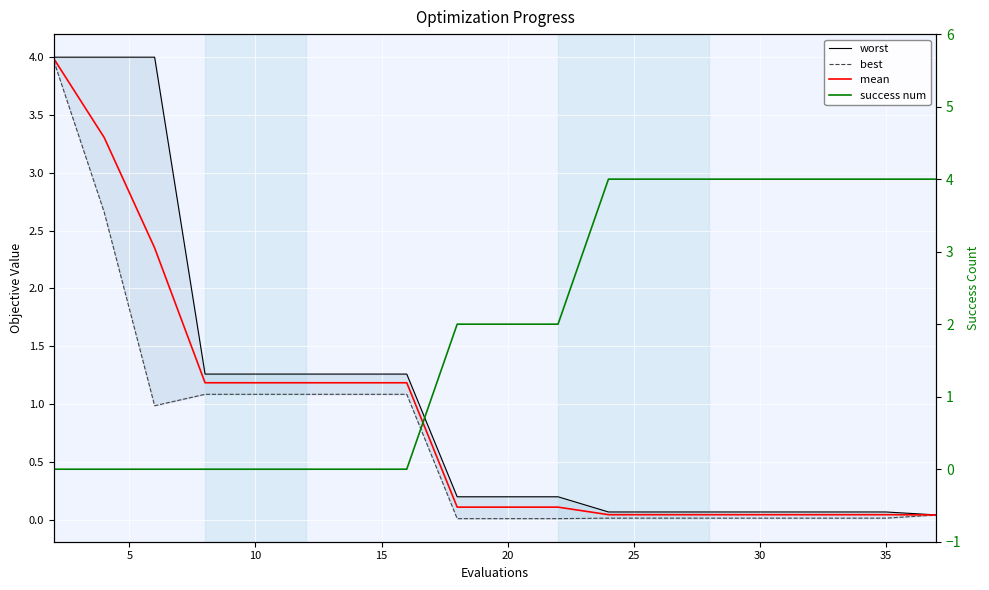

How many data points in success num are above 2?

8